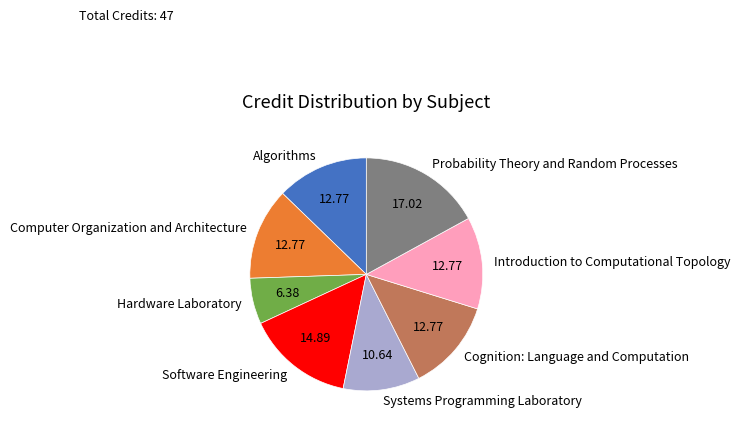

Is there any slice that represents more than half of the pie?

No